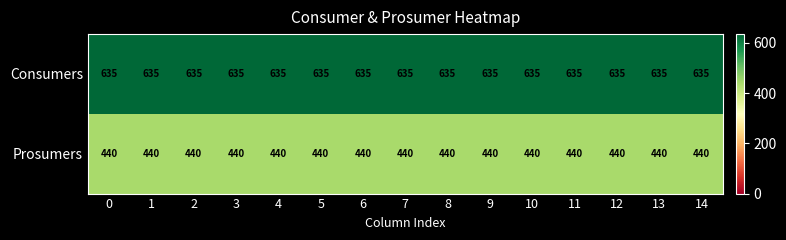

Is it true that Consumers equals 635 at 5?

True